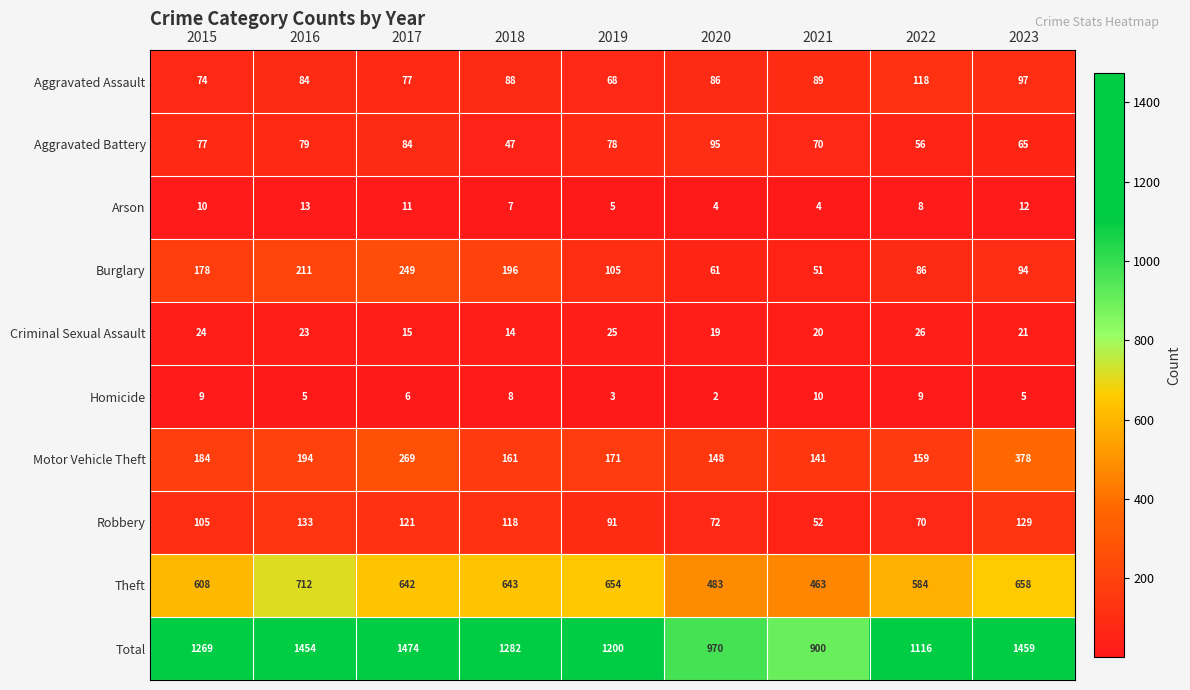

Which series has the largest total across all categories?

Total